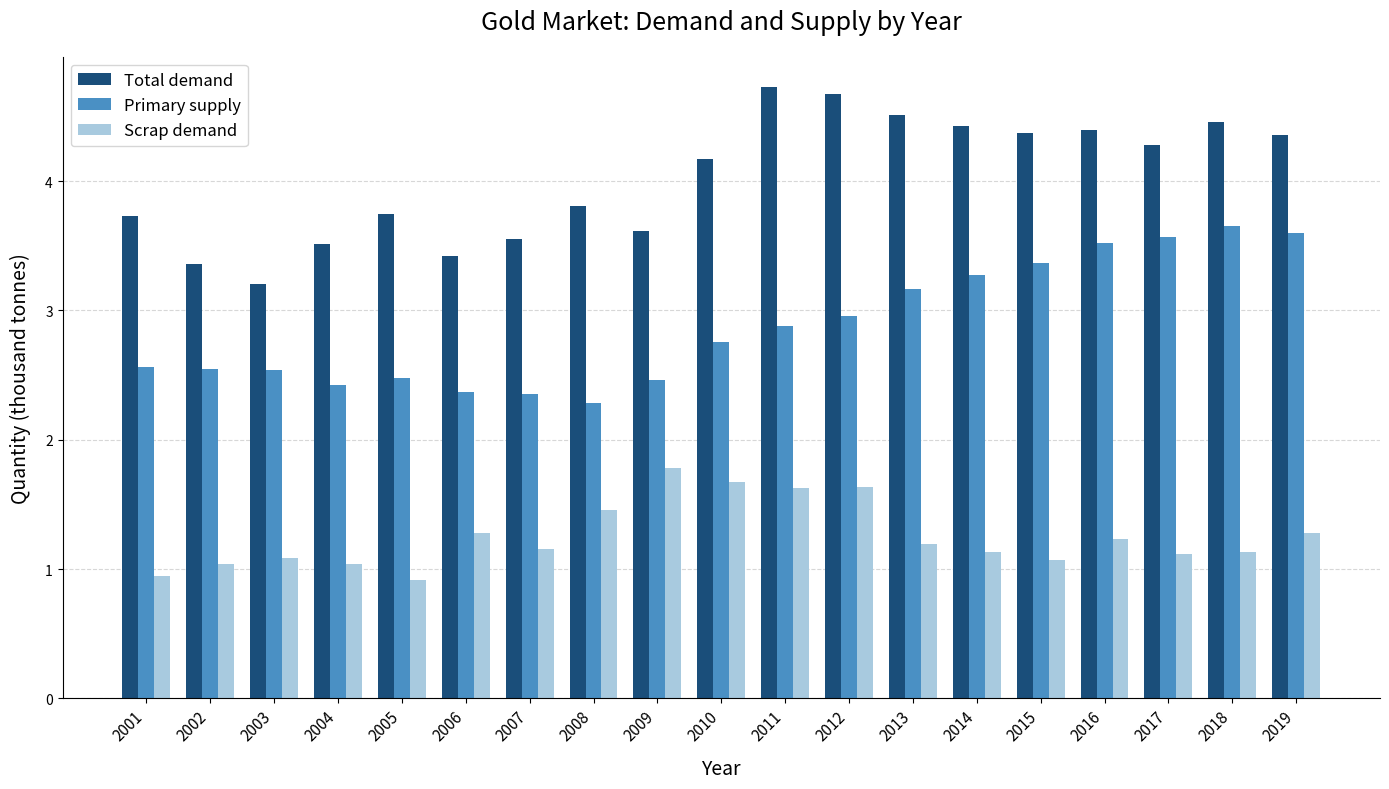

What is the sum of the Primary supply values at 2012 and 2013?

6.1